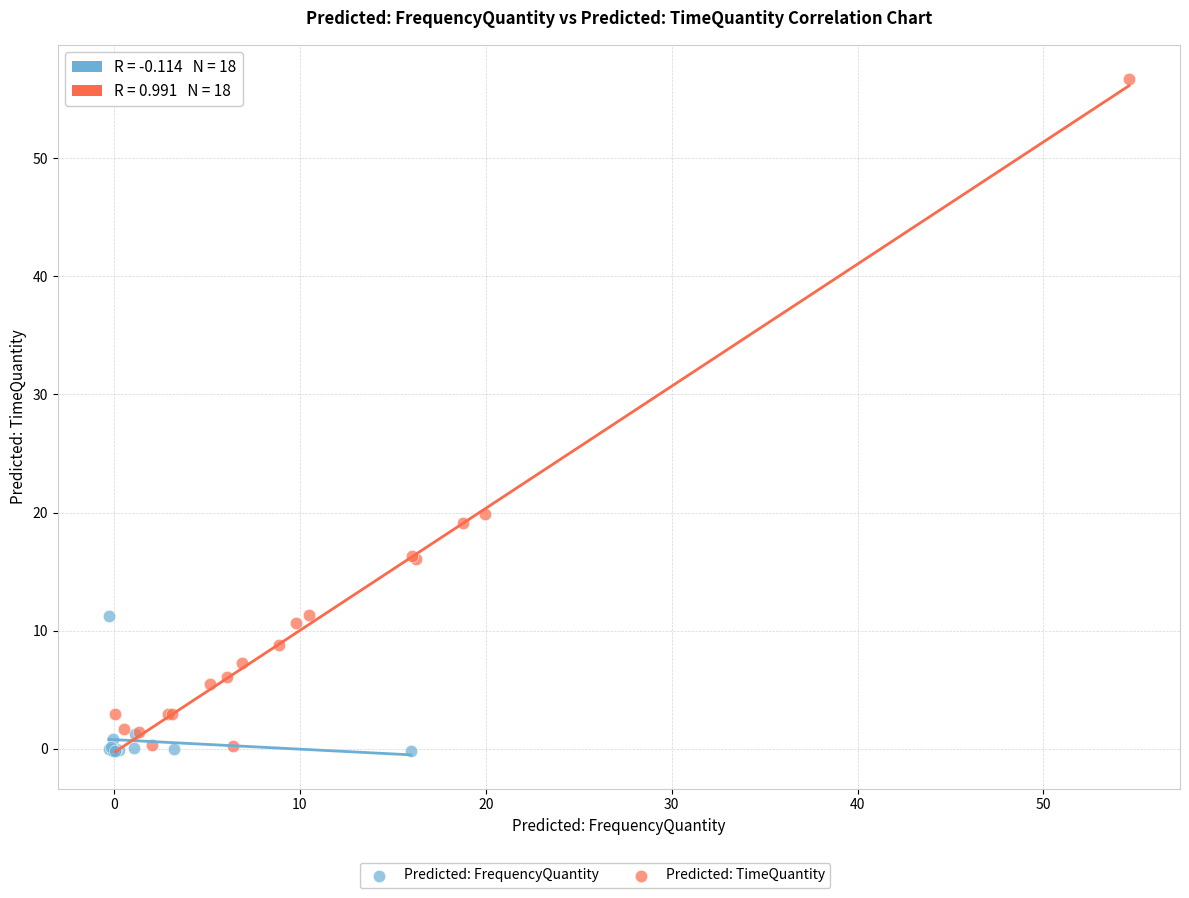

Which series has the largest Y range (max minus min)?

Predicted: TimeQuantity